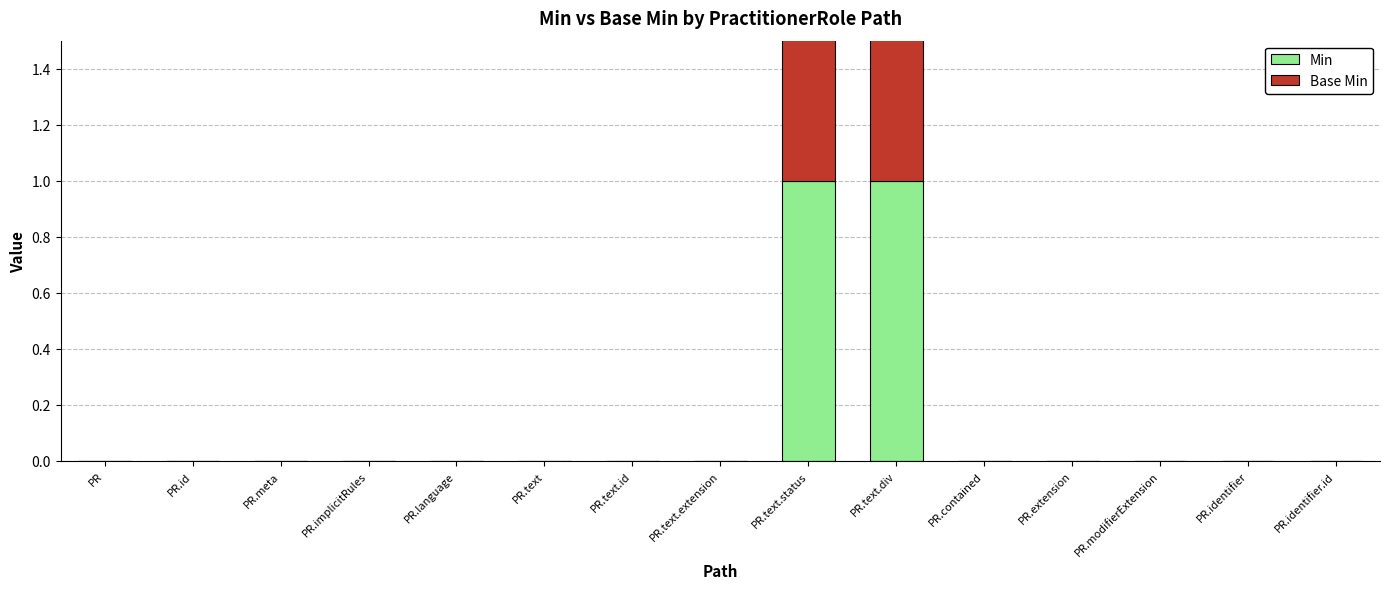

Which label corresponds to the smallest value in the chart?

PR